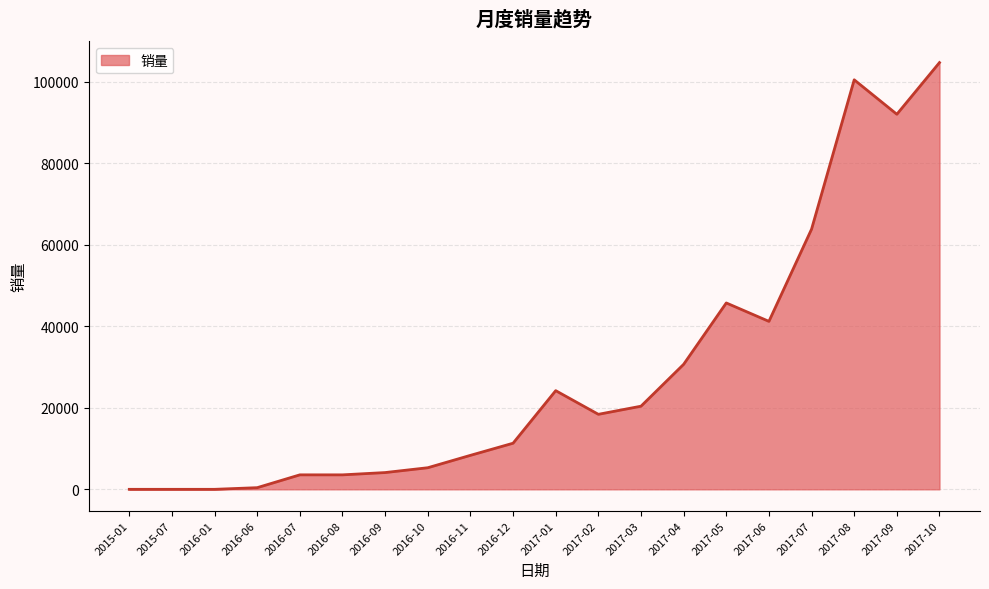

What is the difference between the maximum and minimum values?

104699